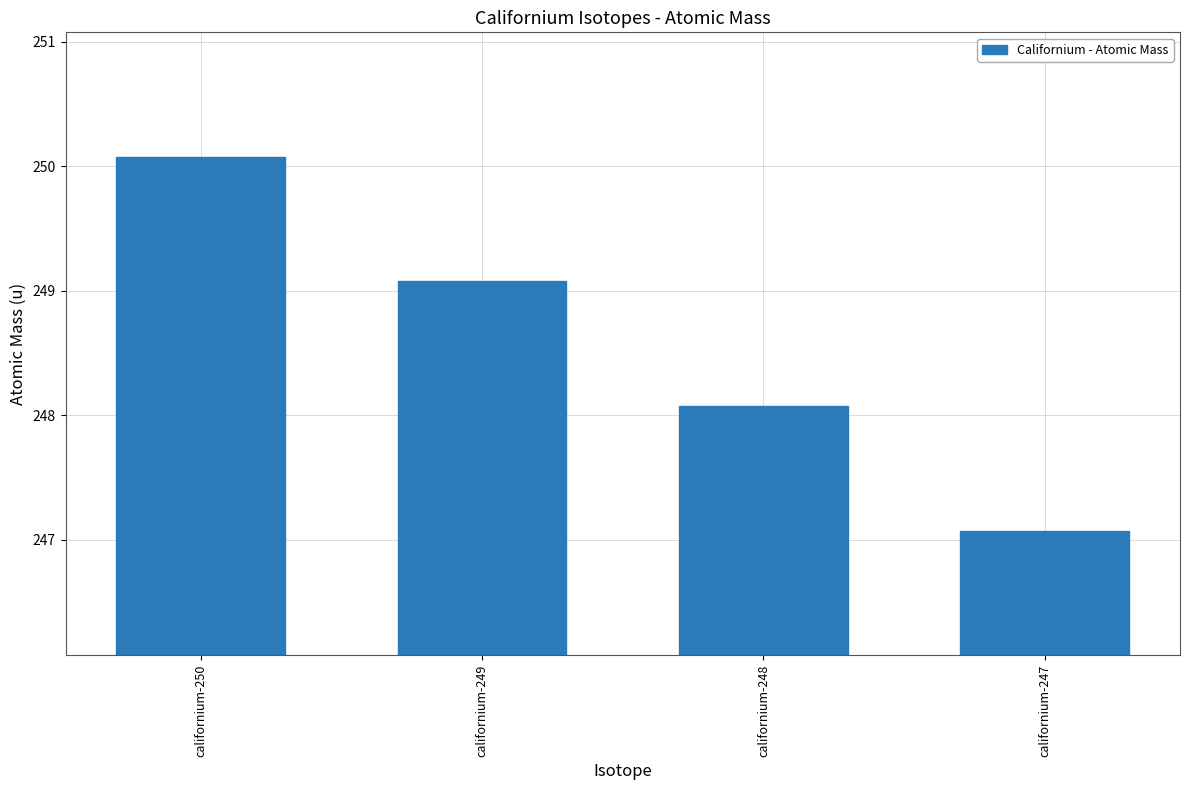

What is the average value?

248.6